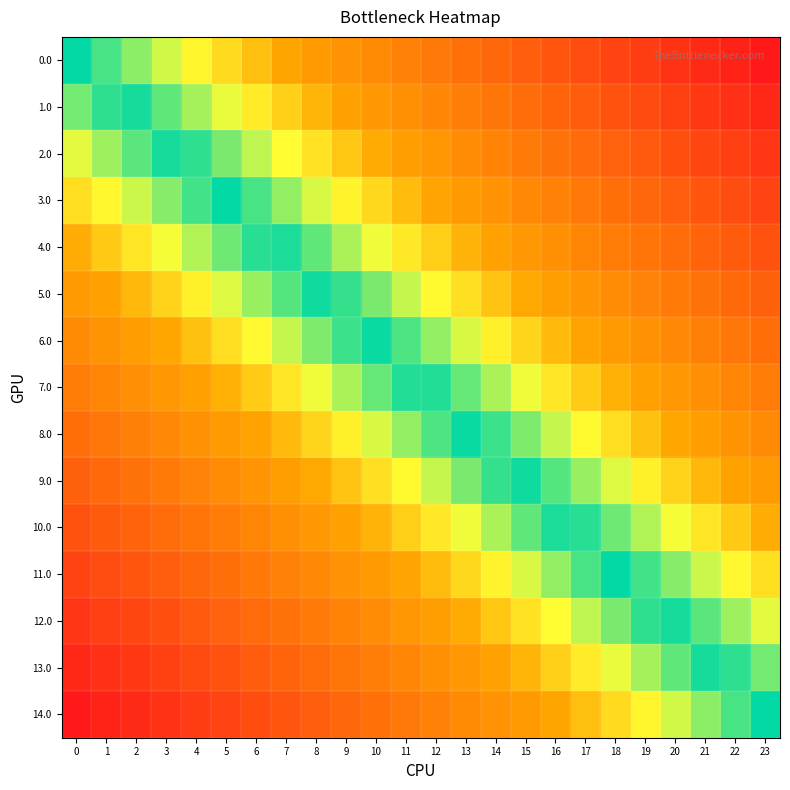

Rank the series at 23 from lowest to highest value.

14.0, 13.0, 12.0, 11.0, 10.0, 9.0, 8.0, 7.0, 6.0, 5.0, 4.0, 3.0, 2.0, 1.0, 0.0